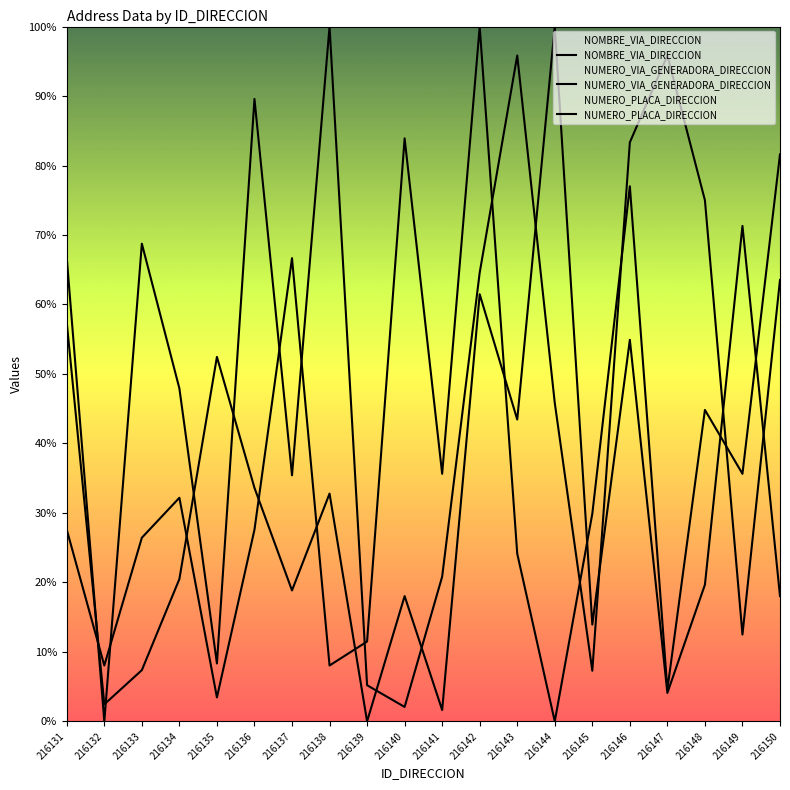

At which label is NUMERO_VIA_GENERADORA_DIRECCION closest to 50?

216134